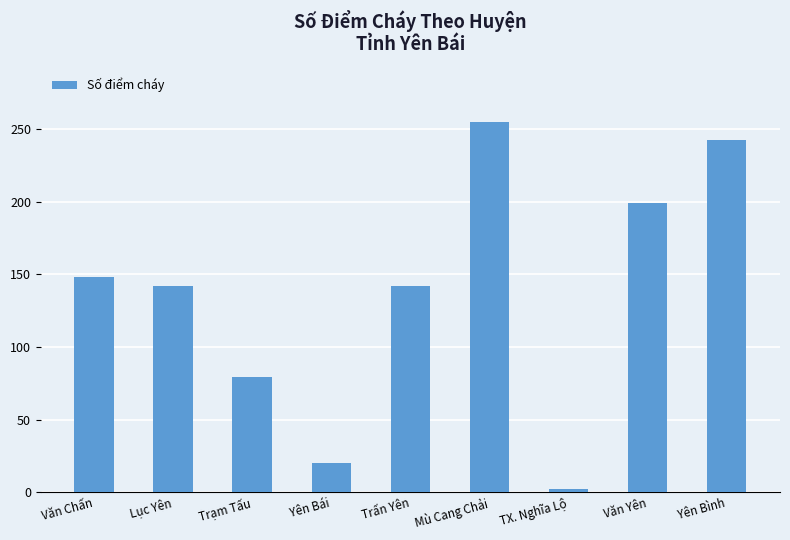

True or false: the data shows 142 at Trấn Yên.

True